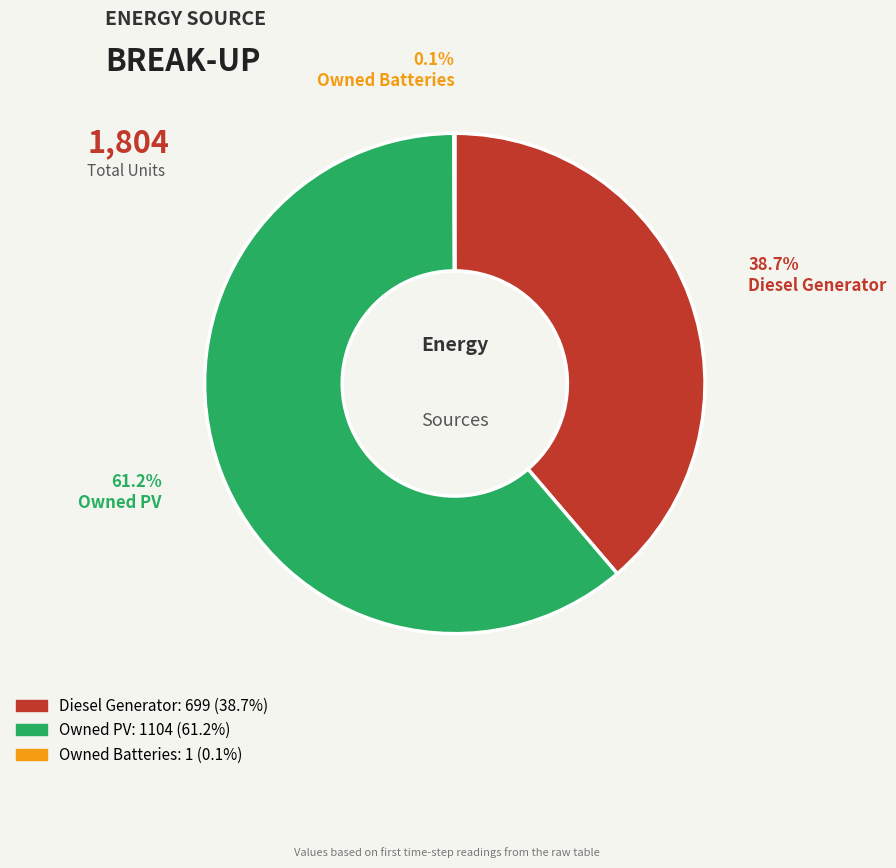

What percentage do Owned PV and Diesel Generator together represent?

99.9%